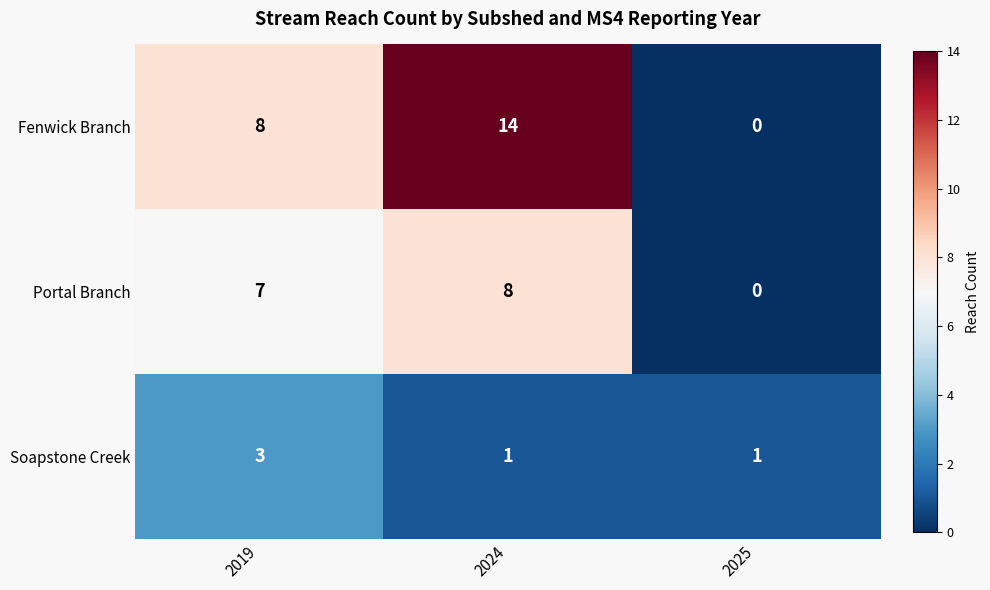

What is the average value of the Portal Branch series?

5